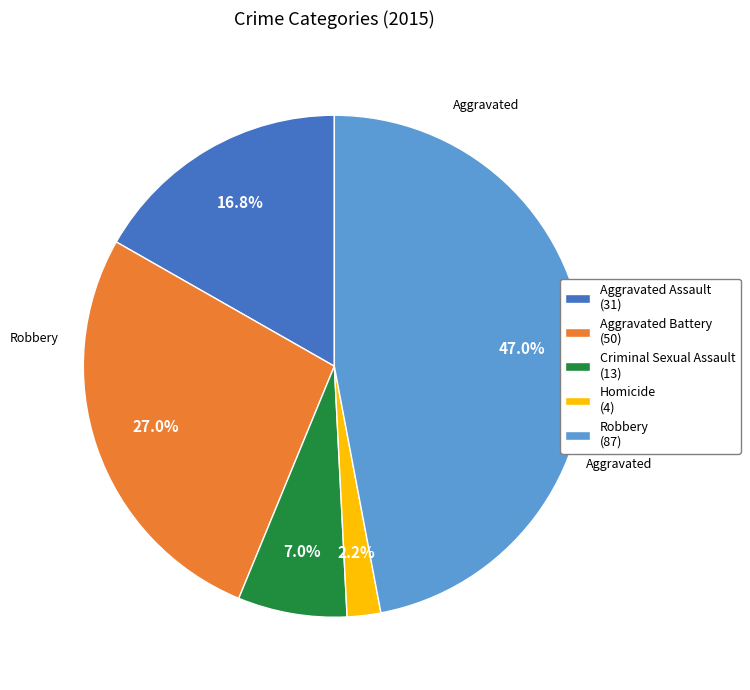

Does any single category account for the majority?

No